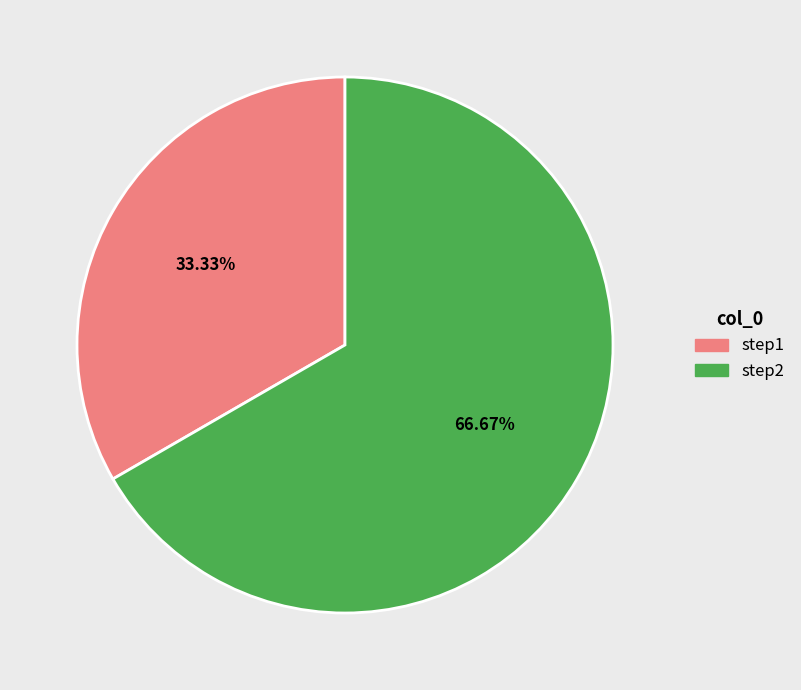

Which slice is the largest?

step2